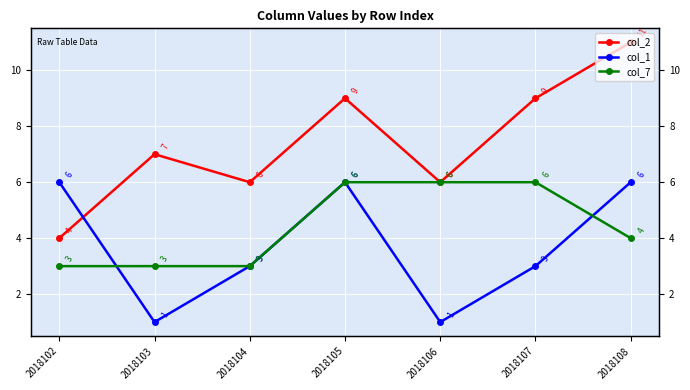

Is it true that col_2 equals 9 at 2018105?

True